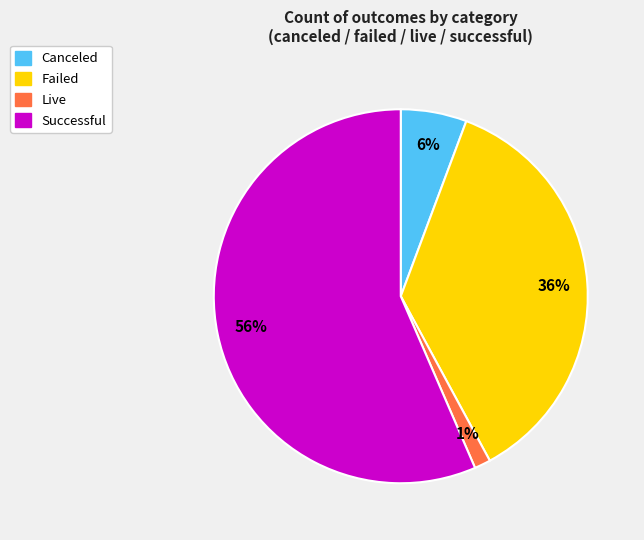

To the nearest percent, what is the average slice percentage?

25%